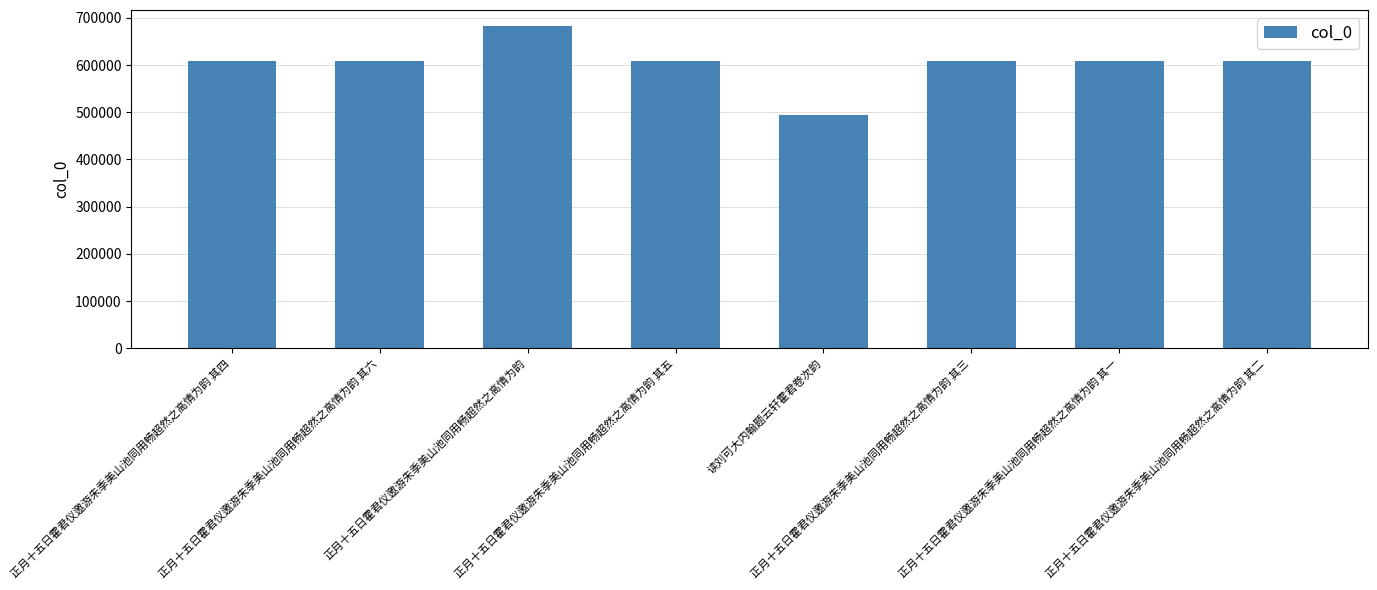

What is the minimum value shown in the chart?

494502